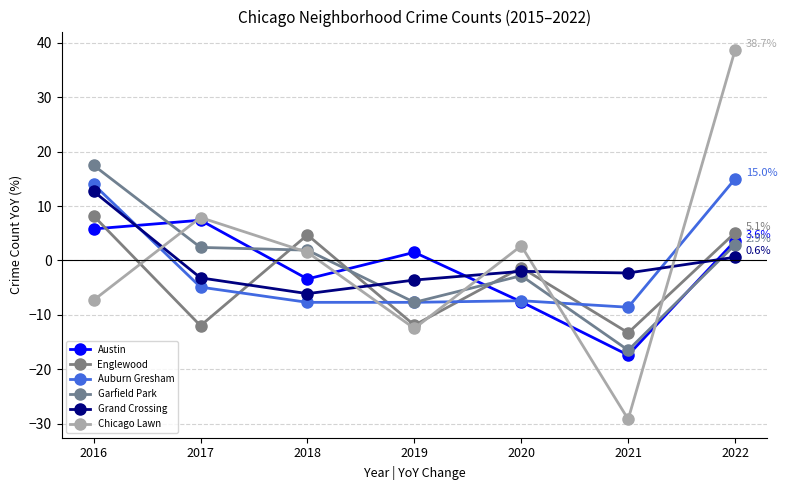

How many categories are shown in the chart?

7